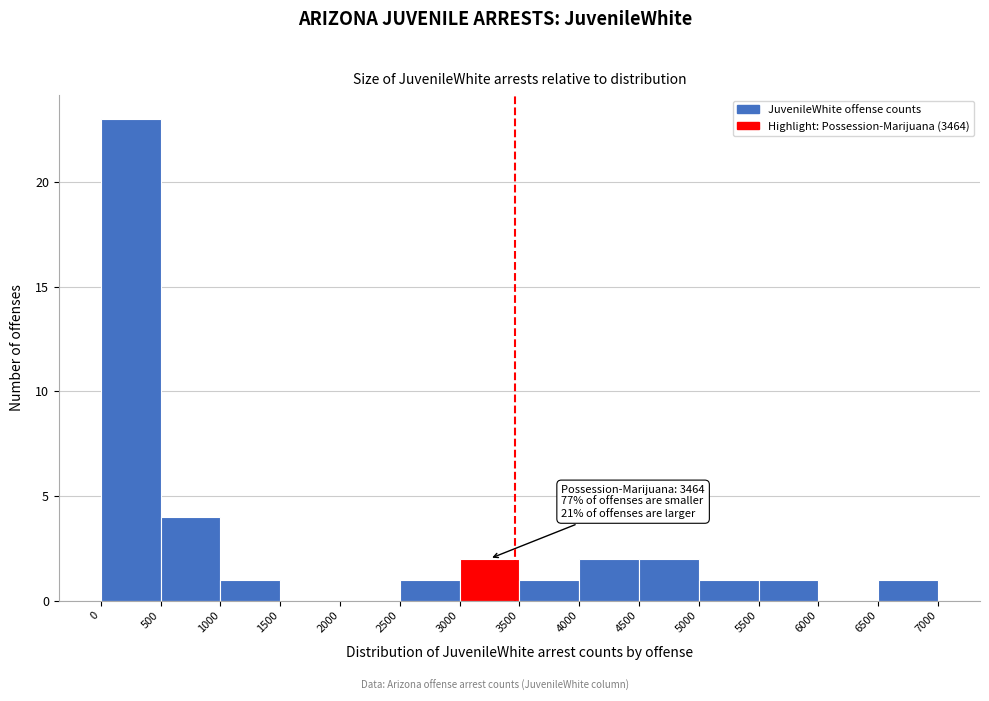

Which range on the x-axis has the tallest bar?

0 to 500